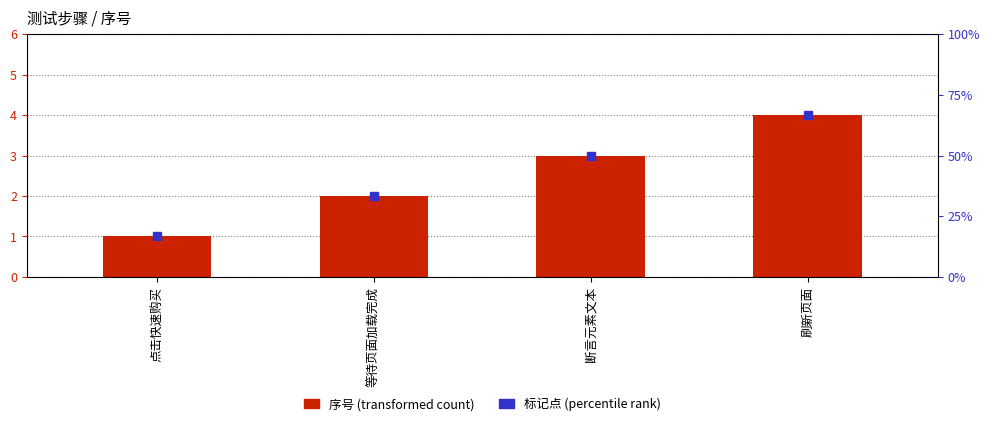

Reading left to right, transcribe all the data shown in this chart.

1	2	3	4